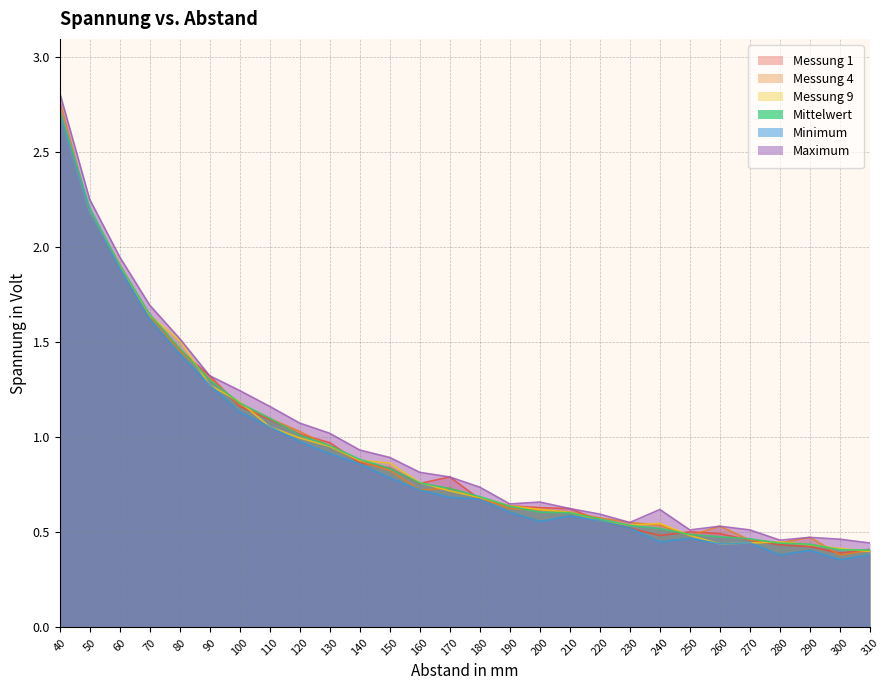

How many lines are shown in the chart?

6